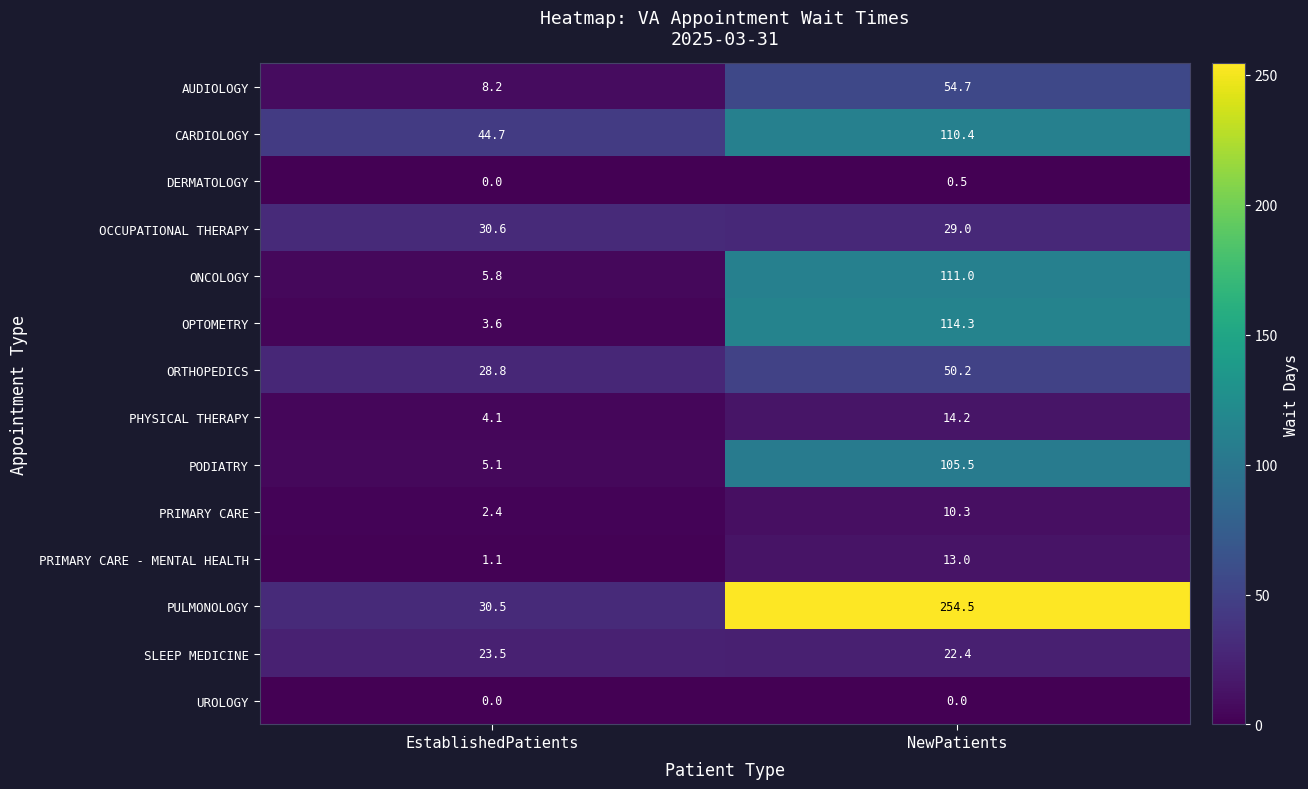

Rank the series at NewPatients from lowest to highest value.

UROLOGY, DERMATOLOGY, PRIMARY CARE, PRIMARY CARE - MENTAL HEALTH, PHYSICAL THERAPY, SLEEP MEDICINE, OCCUPATIONAL THERAPY, ORTHOPEDICS, AUDIOLOGY, PODIATRY, CARDIOLOGY, ONCOLOGY, OPTOMETRY, PULMONOLOGY